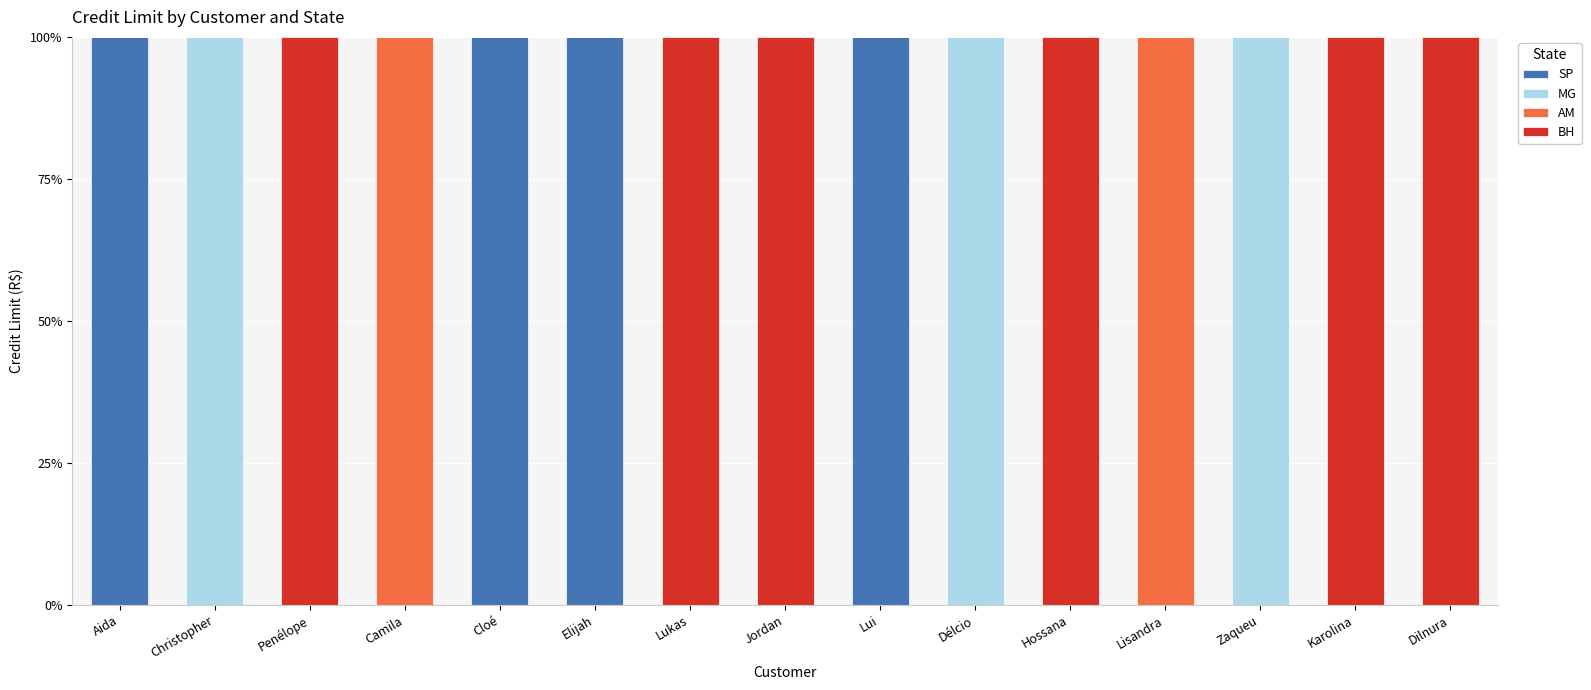

What is the total value across all series at Cloé?

100